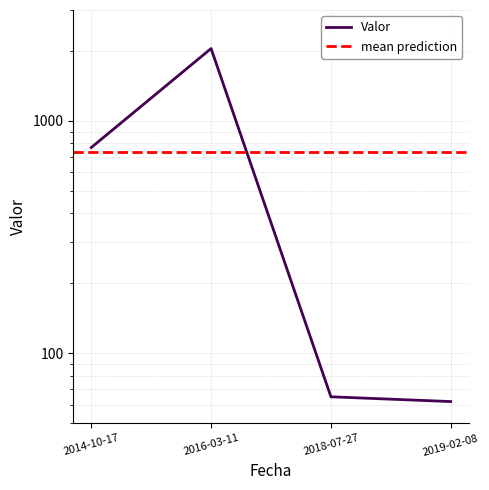

List the labels in order of value, smallest first.

2019-02-08, 2018-07-27, 2014-10-17, 2016-03-11